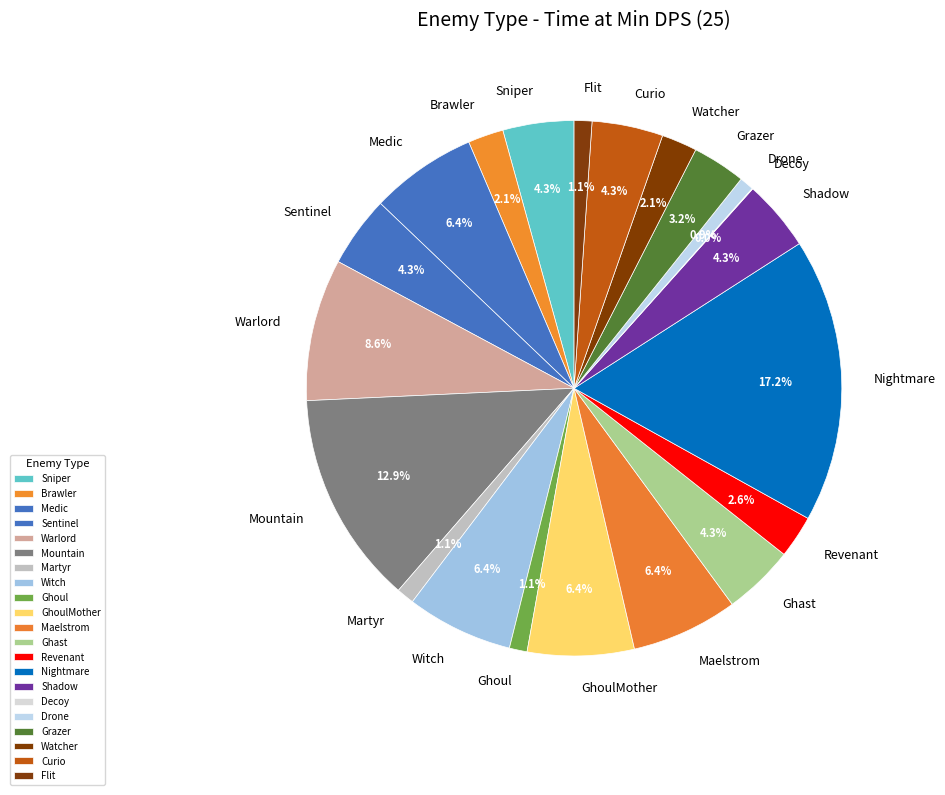

Is it true that Witch is 6% of the pie?

True